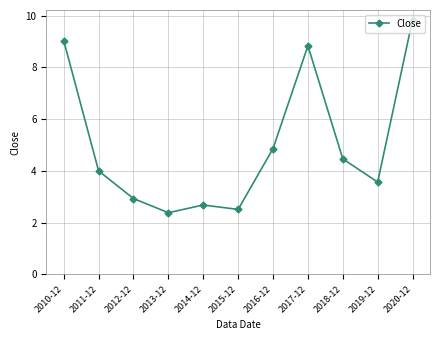

Reading right to left, list all the values displayed in this chart.

9.8	3.6	4.5	8.8	4.9	2.5	2.7	2.4	2.9	4.0	9.0